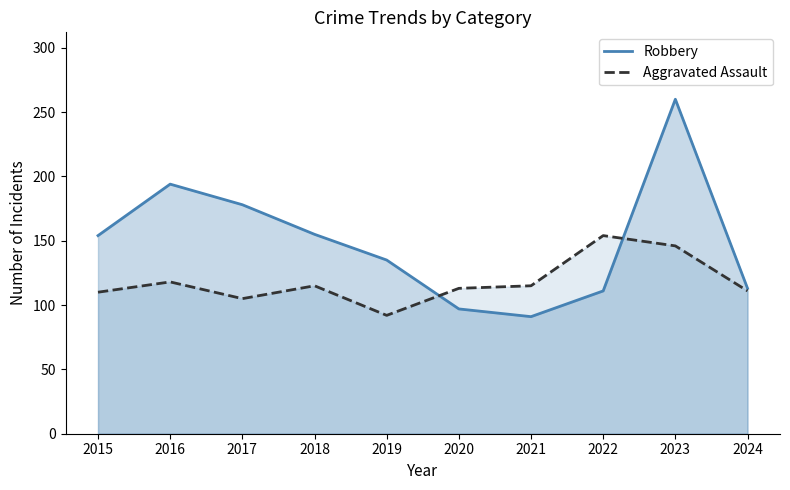

How many interior local peaks does the Aggravated Assault series have?

3